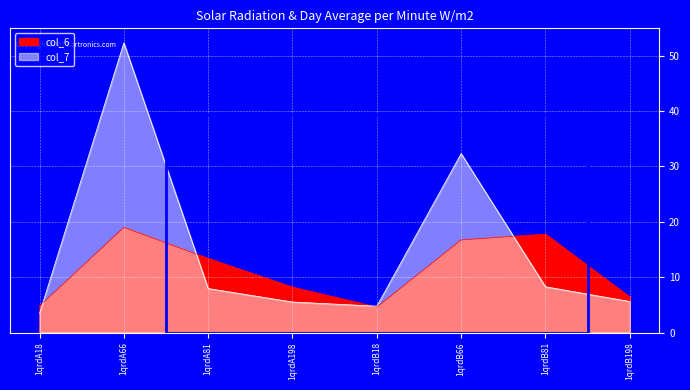

How many lines are shown in the chart?

2